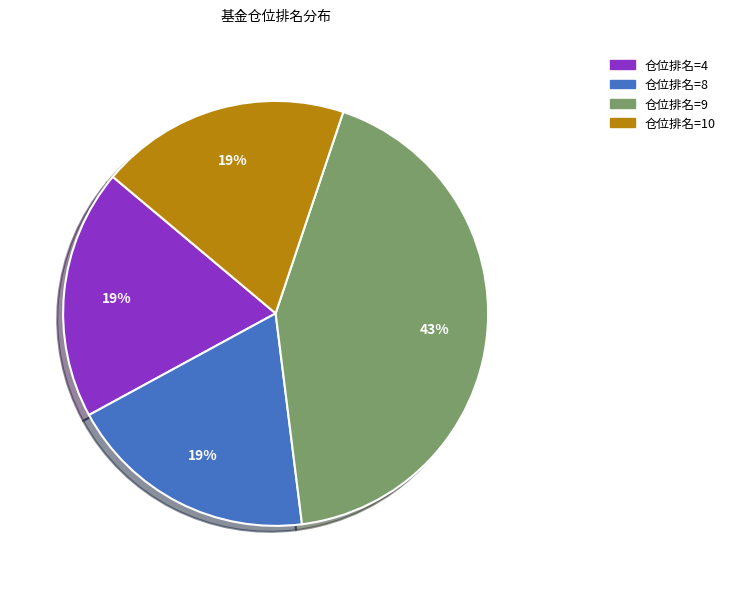

To the nearest percent, what is the average slice percentage?

25%